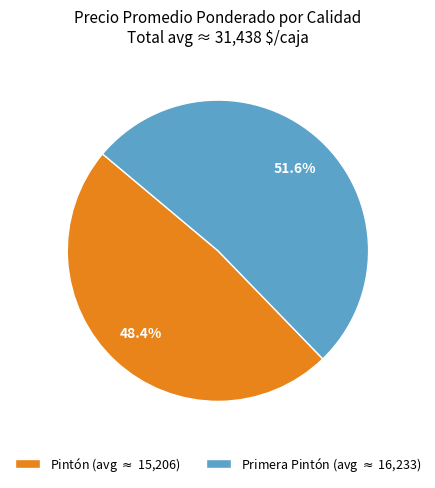

Is there any slice that represents more than half of the pie?

Yes